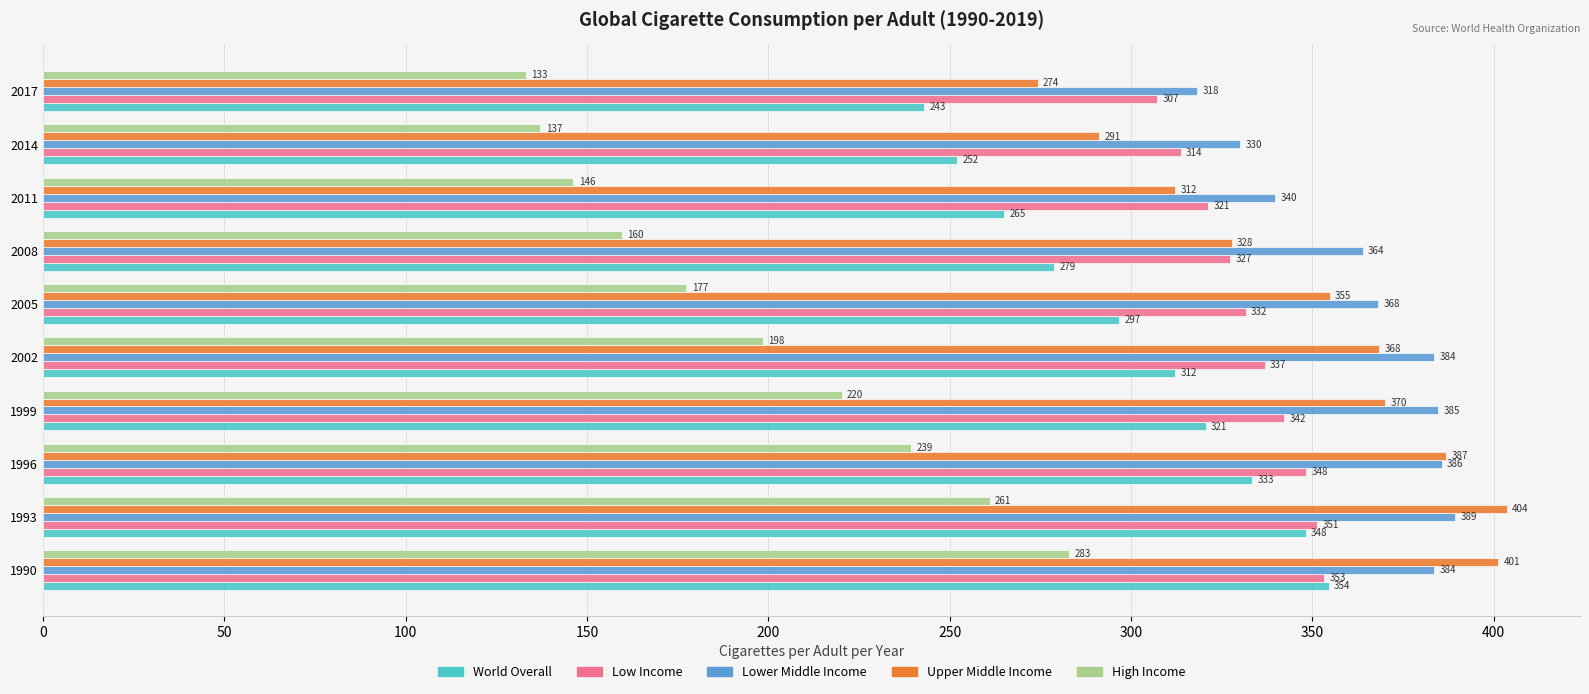

At how many categories does at least one series exceed 221?

10